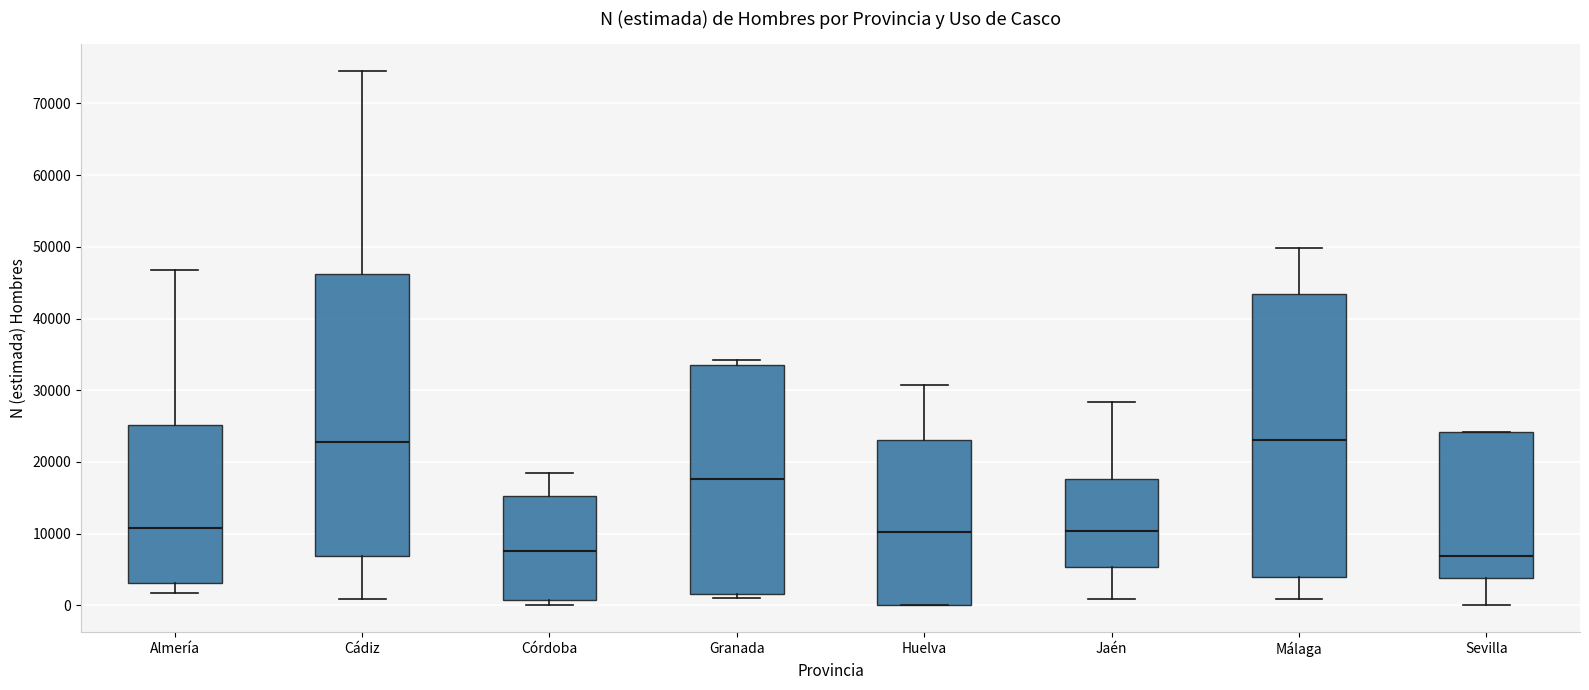

Reading left to right, transcribe this box plot: for each box, give where its median line is, the range the box spans, and where its two whiskers end, as read against the y-axis. The values are not printed on the chart, so give them approximately, as read against the axis.

Almería: median 11000, box 3000 to 25000, whiskers 2000 to 47000
Cádiz: median 23000, box 7000 to 46000, whiskers 1000 to 75000
Córdoba: median 8000, box 1000 to 15000, whiskers 0 to 18000
Granada: median 18000, box 2000 to 34000, whiskers 1000 to 34000 (just above the box's upper edge)
Huelva: median 10000, box 0 to 23000, whiskers 0 to 31000
Jaén: median 10000, box 5000 to 18000, whiskers 1000 to 28000
Málaga: median 23000, box 4000 to 43000, whiskers 1000 to 50000
Sevilla: median 7000, box 4000 to 24000, whiskers 0 to 24000